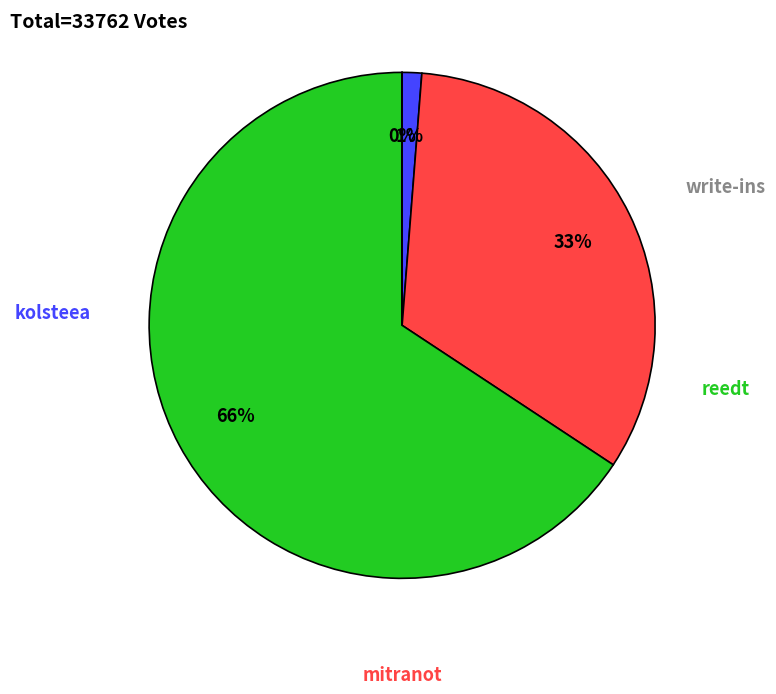

To the nearest percent, what is the average slice percentage?

25%